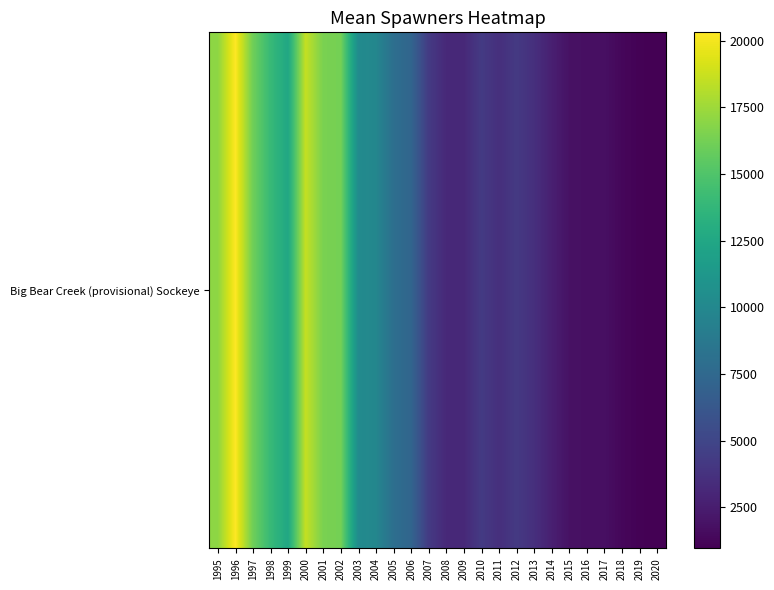

Reading left to right, list all the values displayed in this chart.

1995=17032.2	1996=20320.0	1997=16096.1	1998=14000.5	1999=12518.1	2000=18605.0	2001=16413.2	2002=16271.8	2003=10268.4	2004=9874.7	2005=7985.8	2006=7242.1	2007=4264.9	2008=3184.8	2009=3162.0	2010=4255.1	2011=3581.3	2012=4205.3	2013=3588.2	2014=2643.7	2015=1855.5	2016=1746.8	2017=1745.2	2018=1300.3	2019=1053.5	2020=950.2